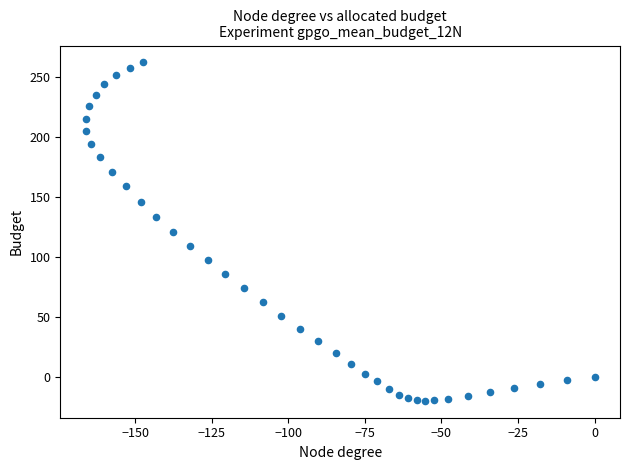

What is the range of X values (max minus min)?

166.1